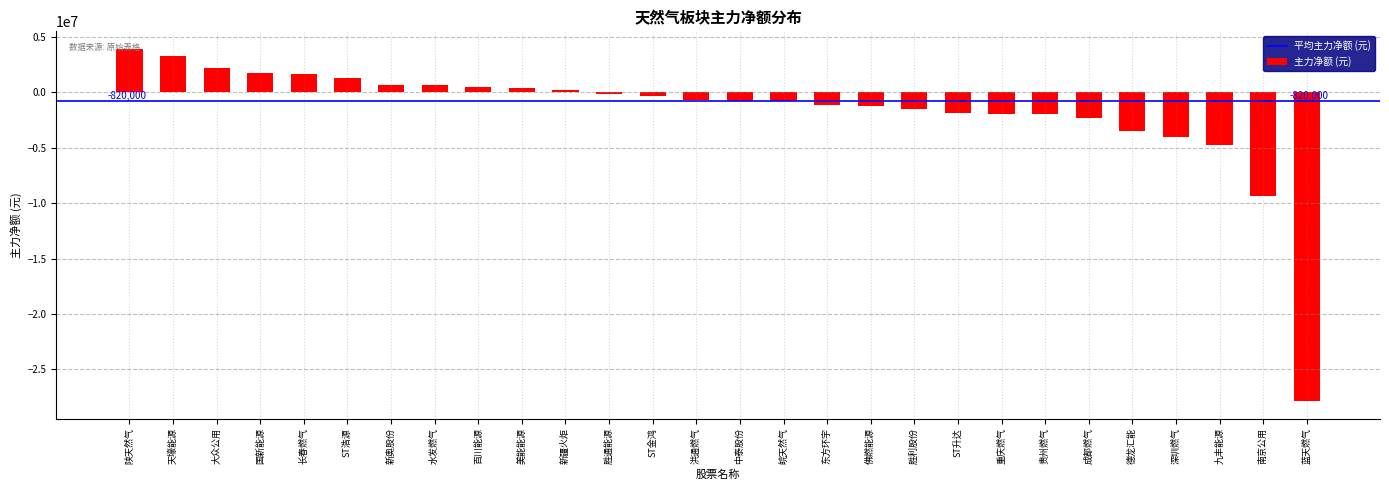

Count the number of categories in the chart.

28